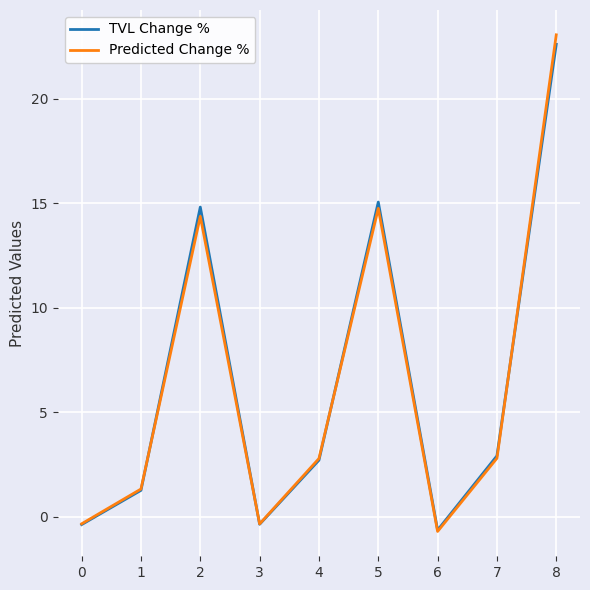

At 8, list the series in order from largest to smallest.

Predicted Change %, TVL Change %